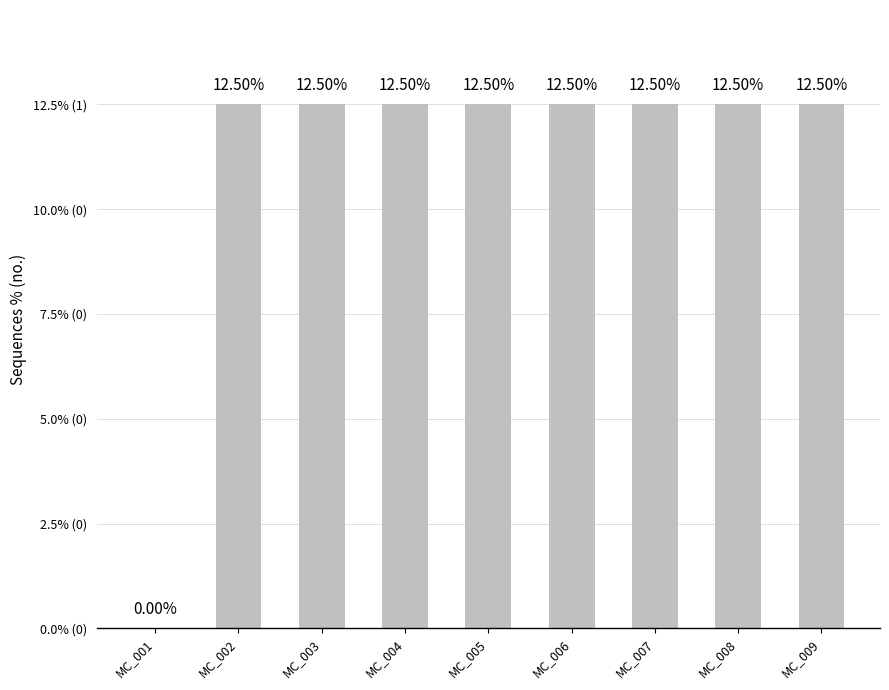

Reading left to right, extract all data points from this chart.

MC_001=0	MC_002=1	MC_003=1	MC_004=1	MC_005=1	MC_006=1	MC_007=1	MC_008=1	MC_009=1